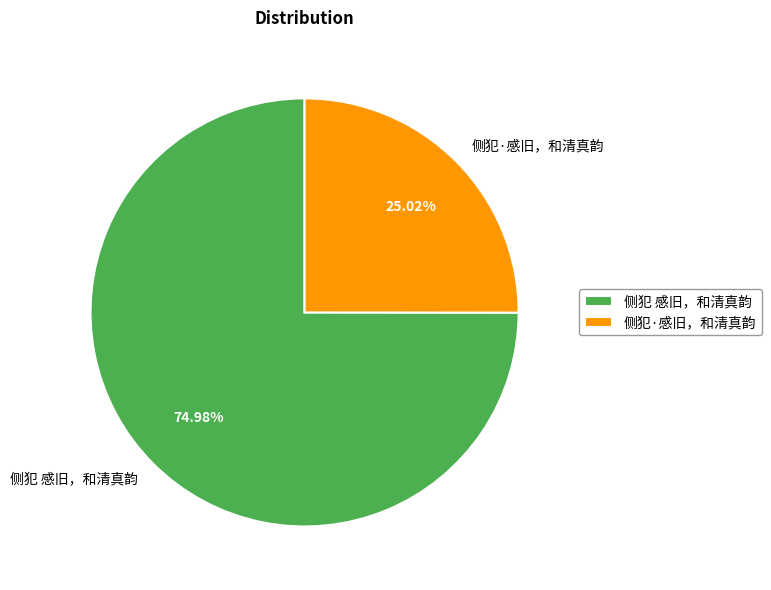

Is there any slice that represents more than half of the pie?

Yes